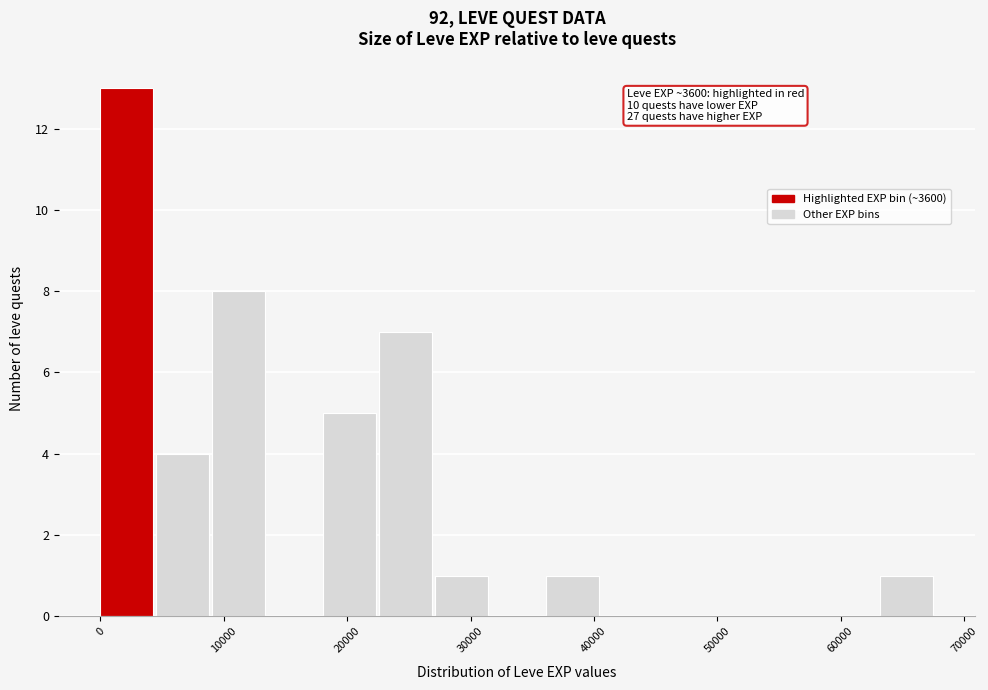

Which range on the x-axis has the tallest bar?

0 to 5000